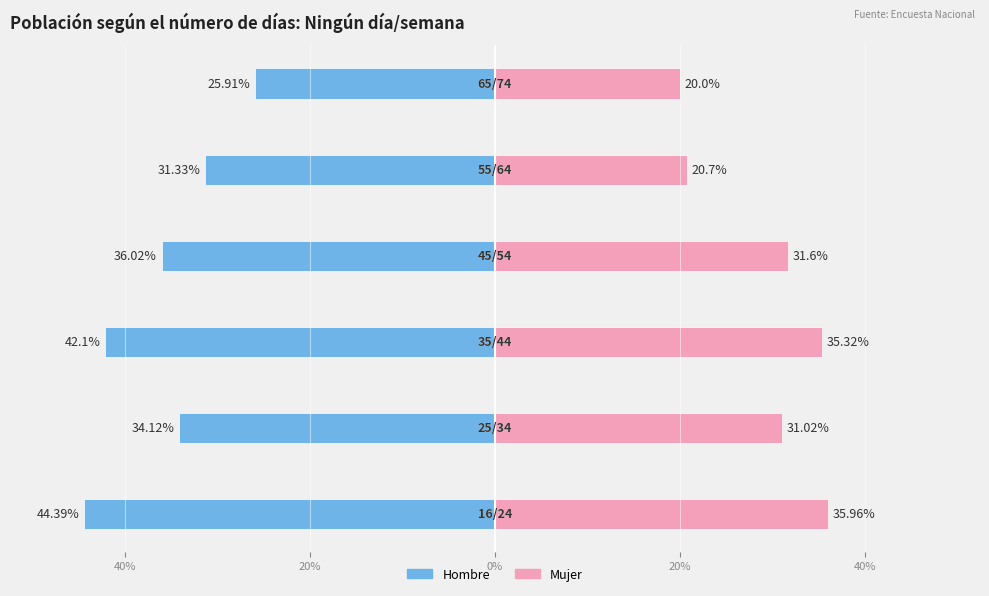

How many series are shown in this chart?

2